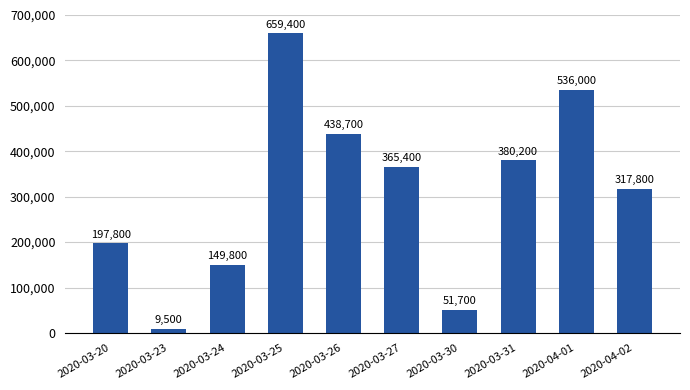

Which category has the highest value across all series?

2020-03-25